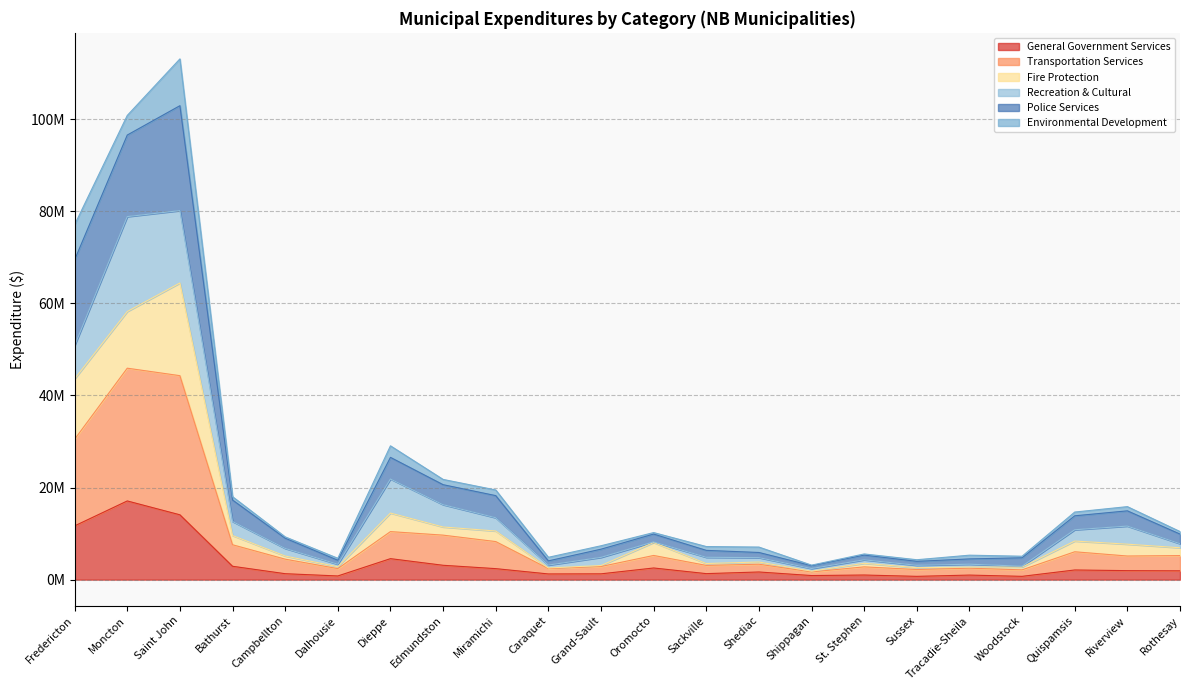

At which category does the chart reach its minimum across all series?

Sussex